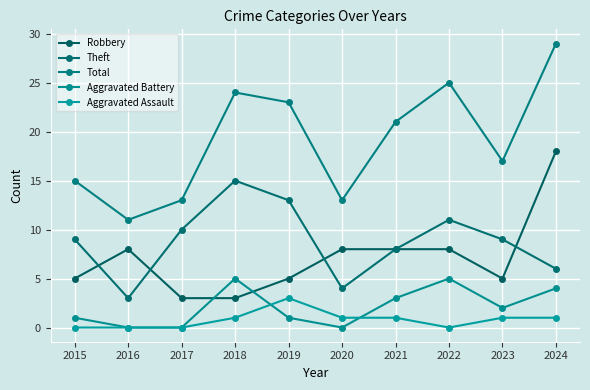

What is the total value across all series at 2019?

45